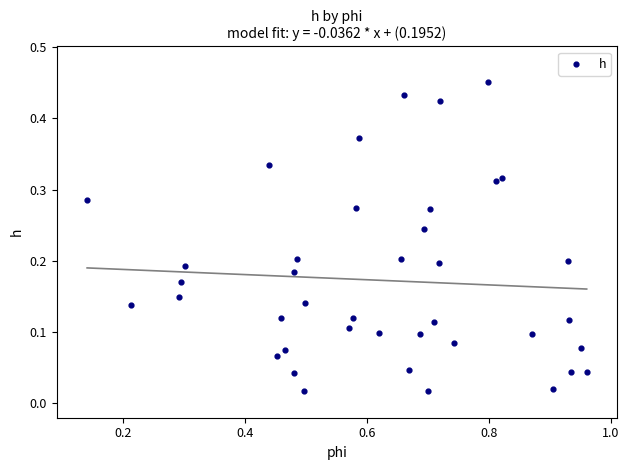

What is the range of X values (max minus min)?

0.8